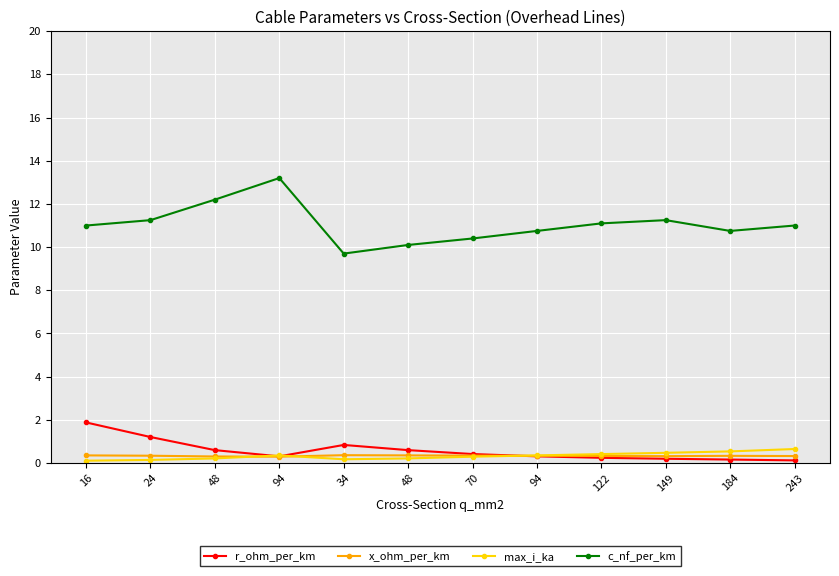

Is the value of r_ohm_per_km at 243 greater than the value of c_nf_per_km at 184?

No